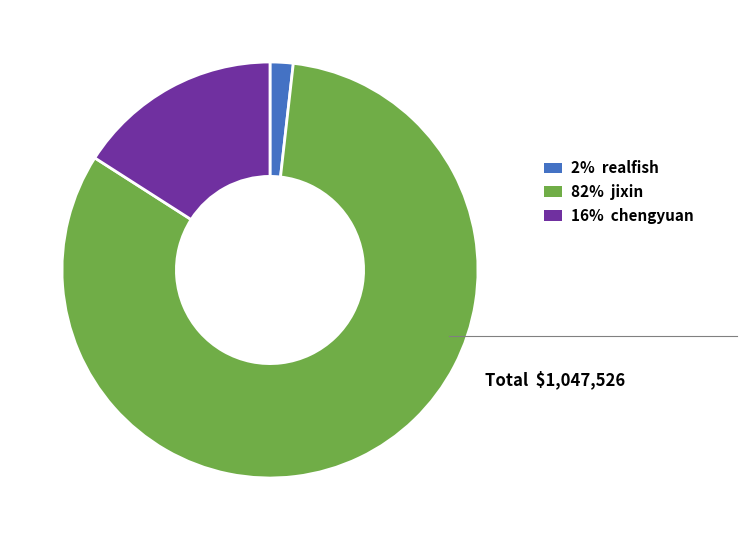

Is there any slice that represents more than half of the pie?

Yes